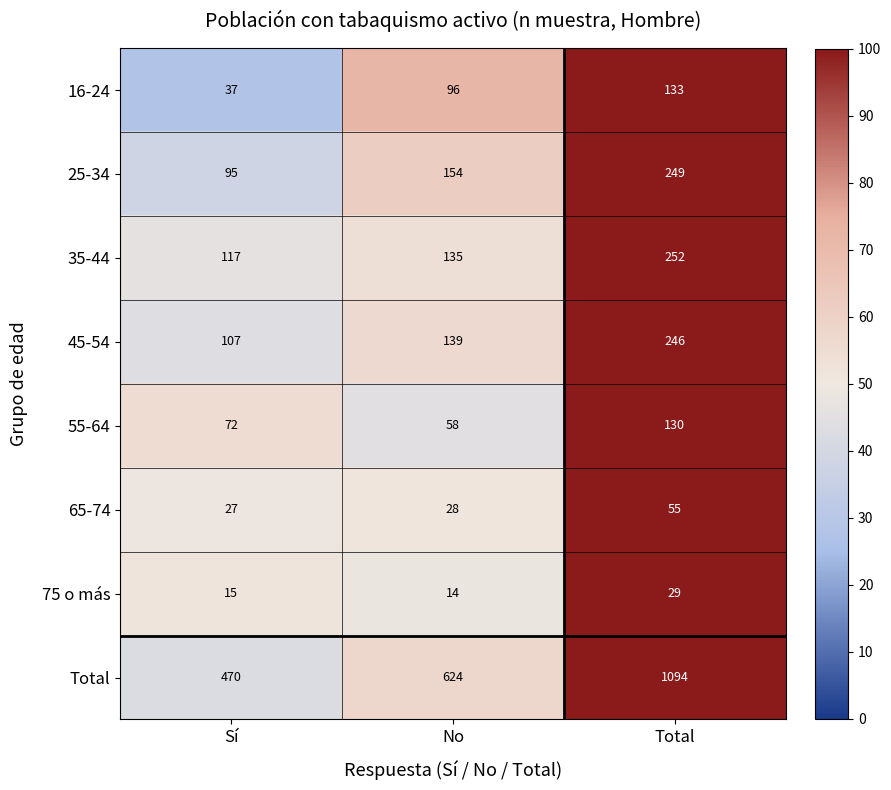

At which label is 65-74 closest to 41?

No